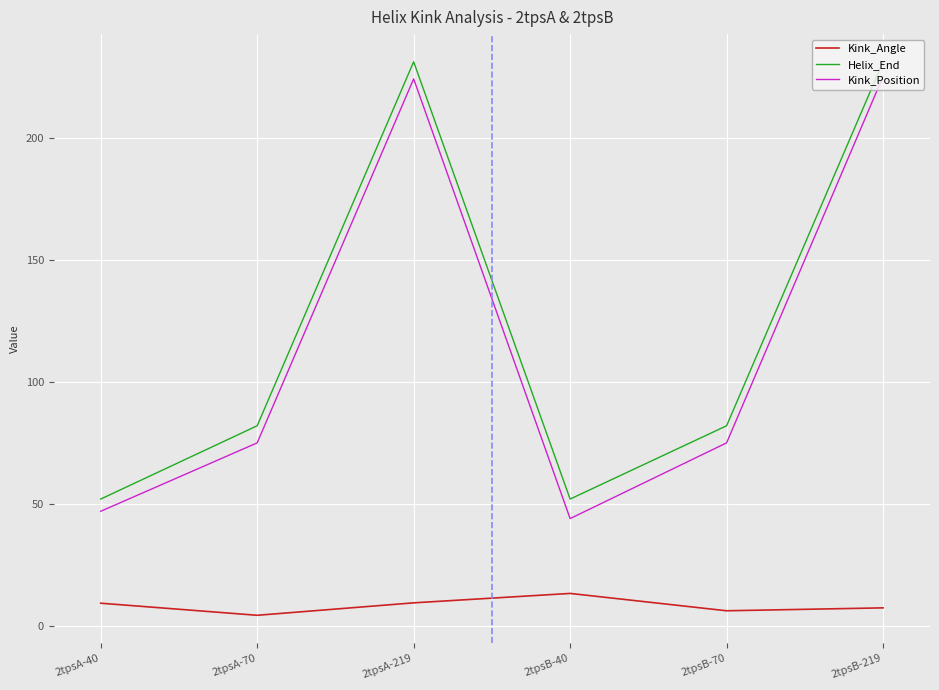

Read the Kink_Angle value at 2tpsA-70.

4.4